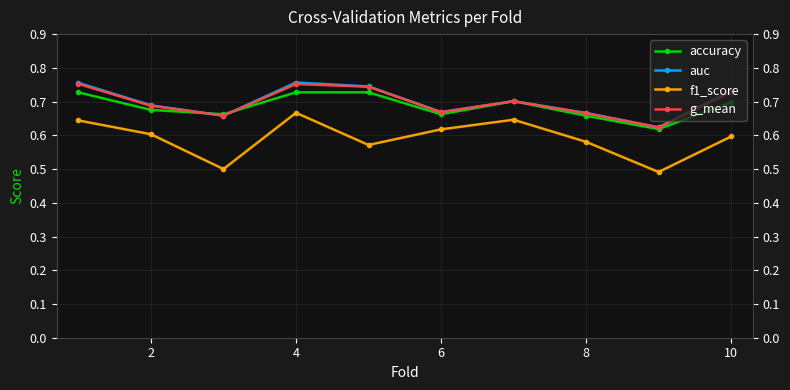

Does the chart have visible grid lines?

Yes